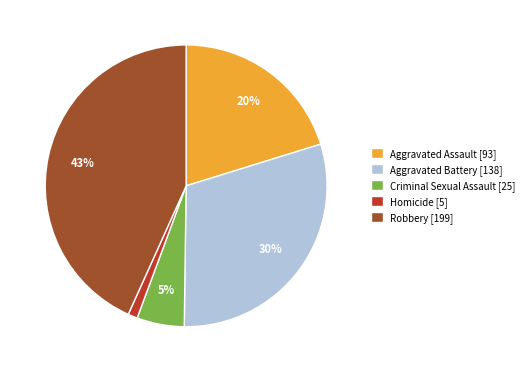

How many slices are in this pie chart?

5